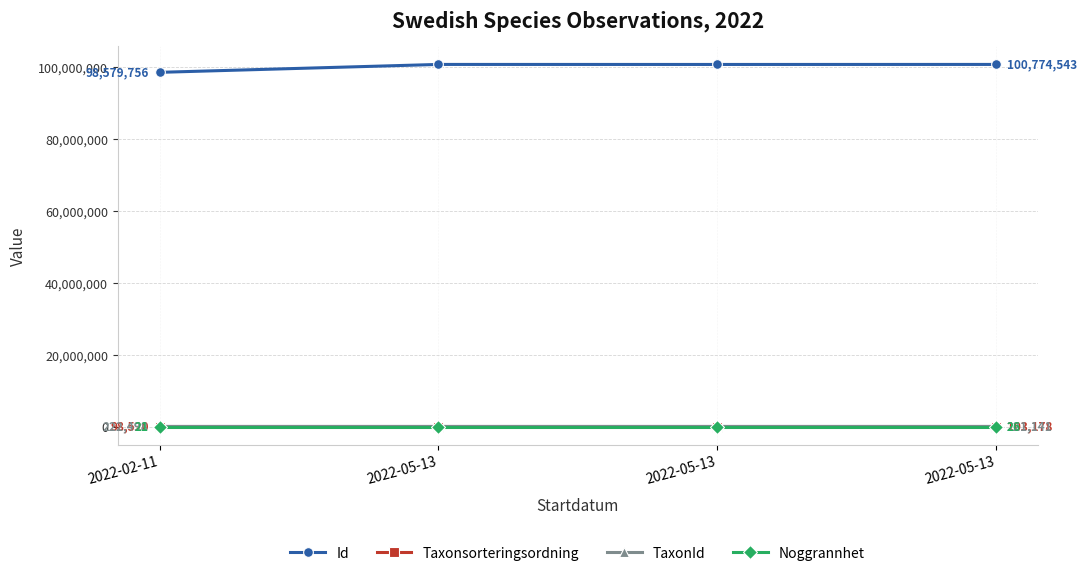

Does the chart have visible grid lines?

Yes